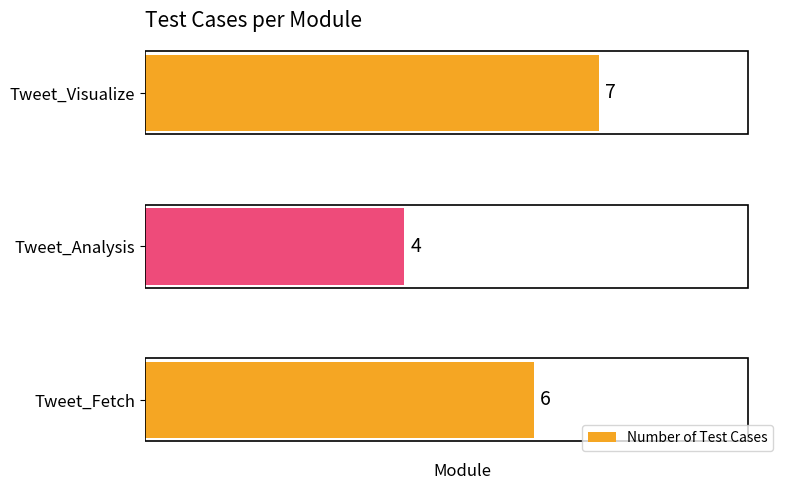

Rank the categories by value from lowest to highest.

Tweet_Analysis, Tweet_Fetch, Tweet_Visualize